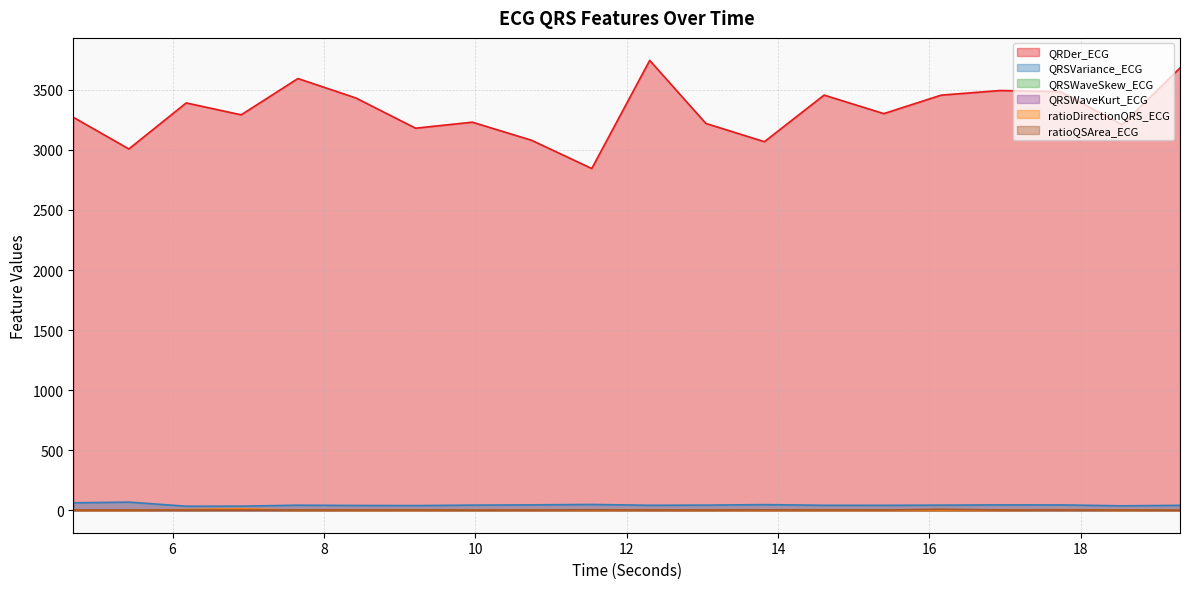

At which label does QRSVariance_ECG reach its minimum?

6.1796875